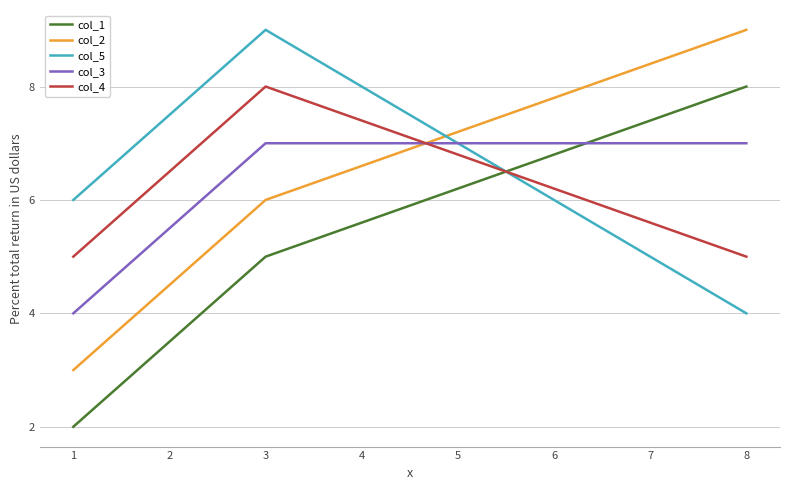

What is the highest value of the col_1 series?

8